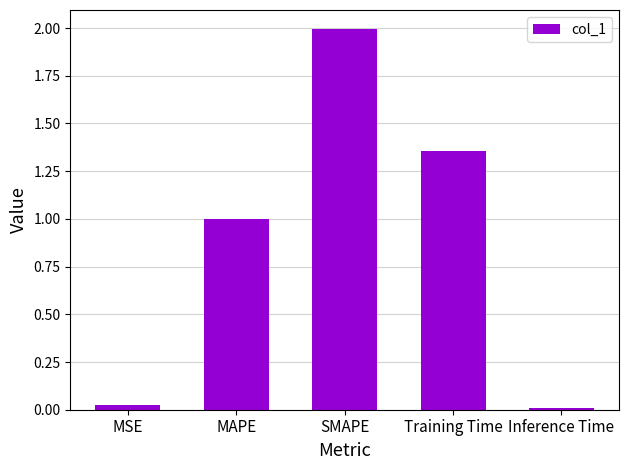

What is the change in value from Training Time to Inference Time?

-1.3